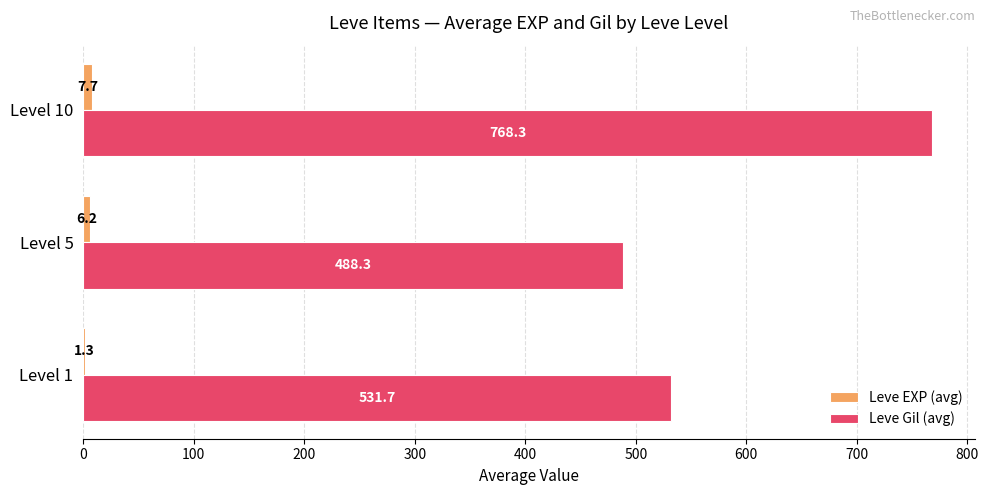

Read the Leve Gil (avg) value at Level 10.

768.3